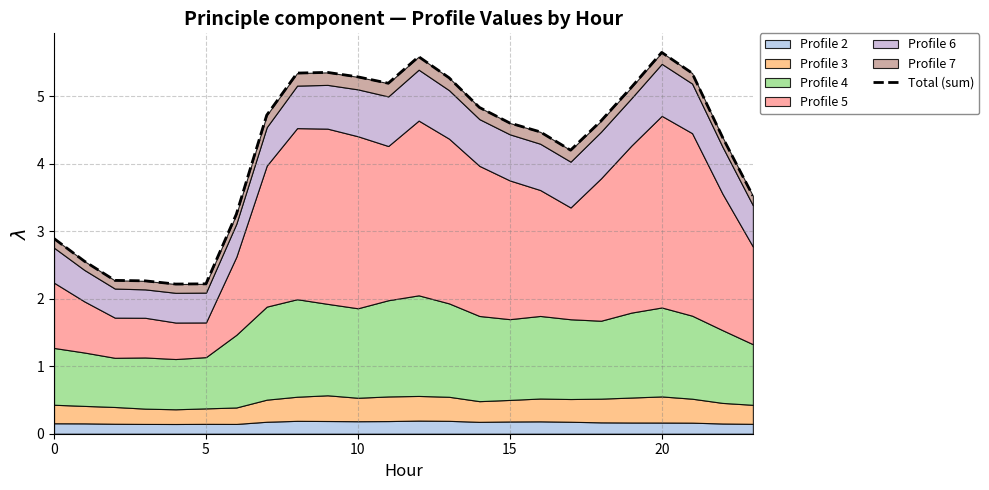

What is the sum of all values?

101.2